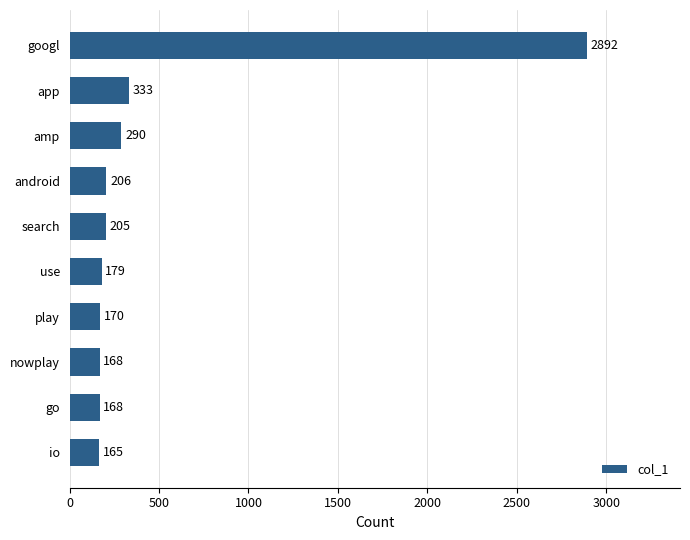

Read the value at amp, to the nearest 50.

300